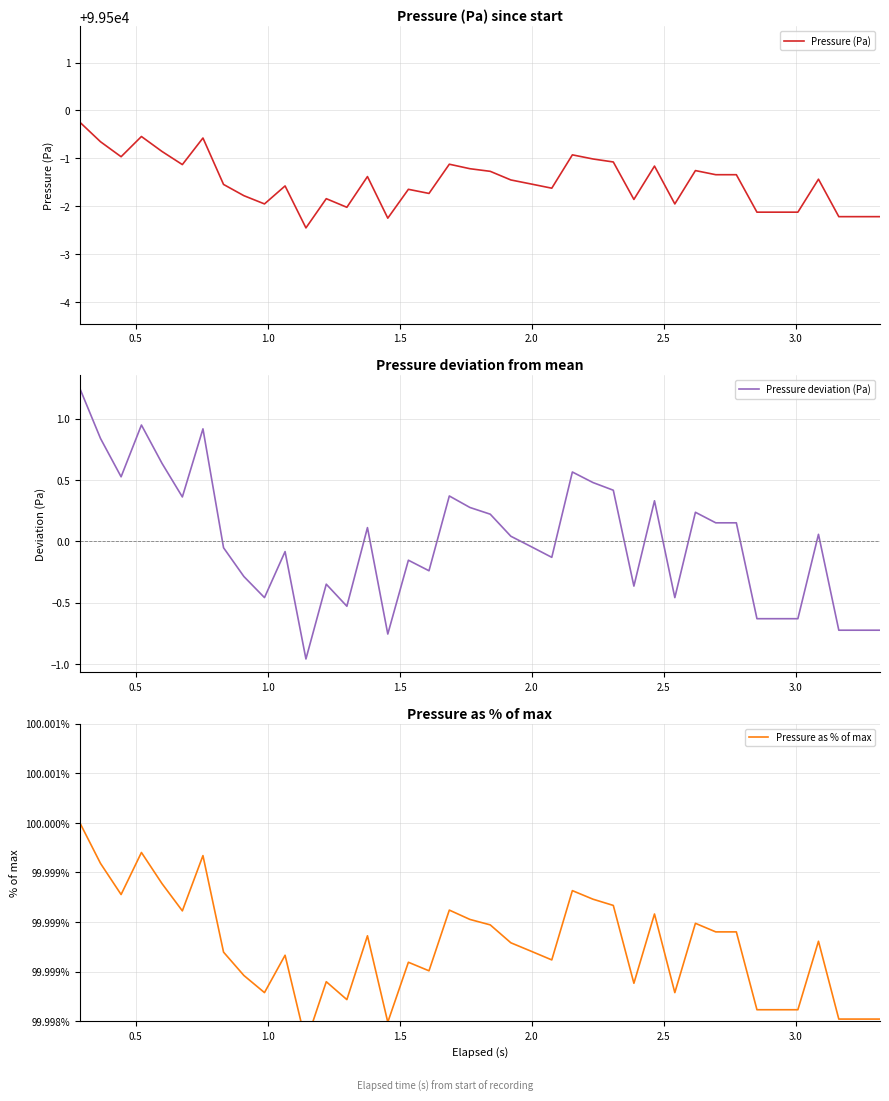

What is the minimum value for Pressure (Pa)?

99497.6